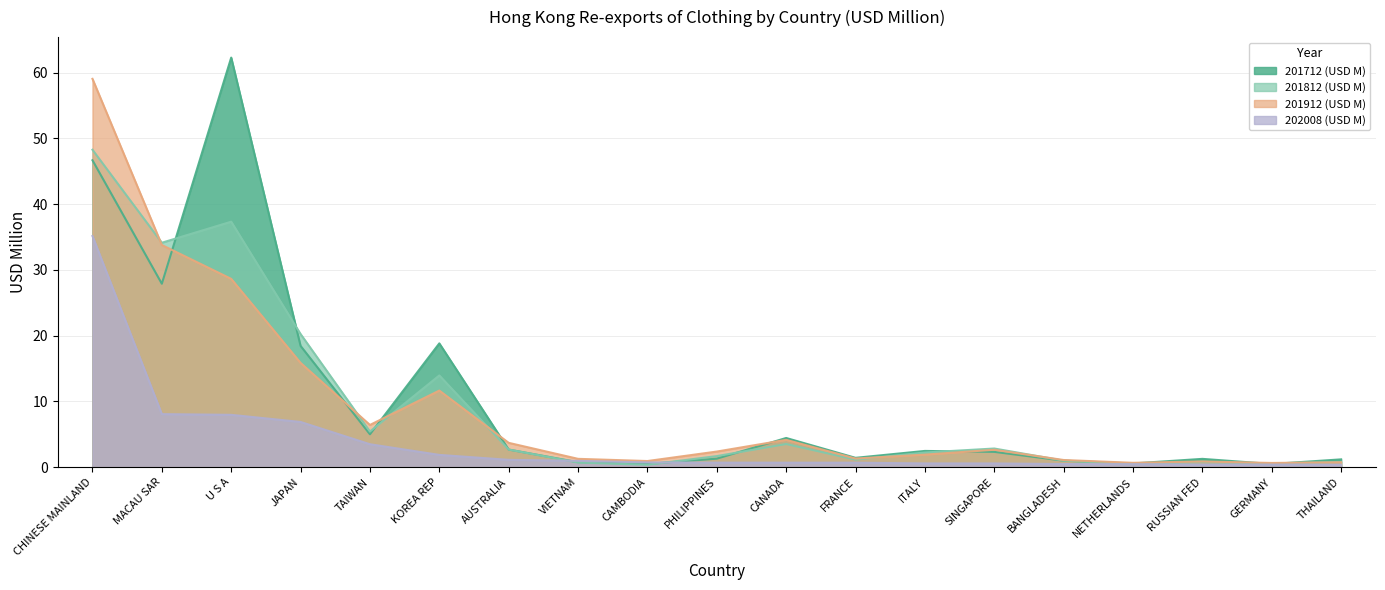

Which series has the largest total across all categories?

201712 (USD M)